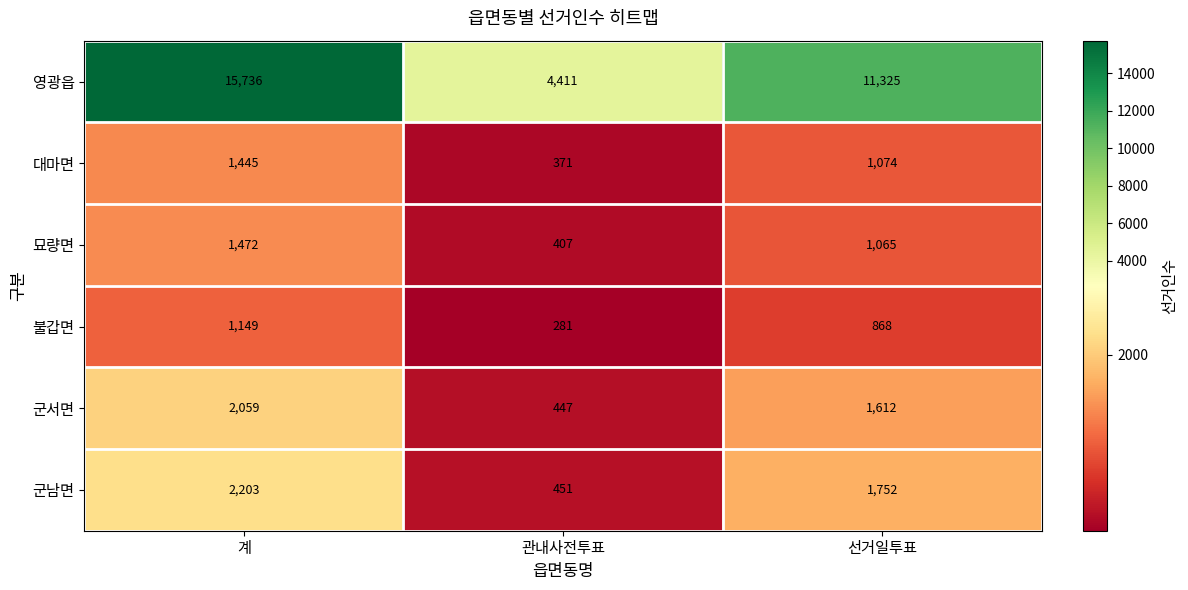

What is the difference between the 불갑면 values at 계 and 관내사전투표?

868